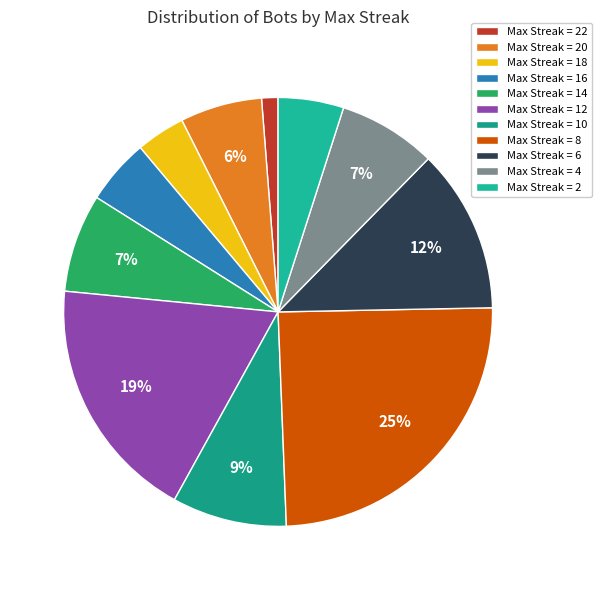

What is the smallest slice in the pie chart?

Max Streak = 22